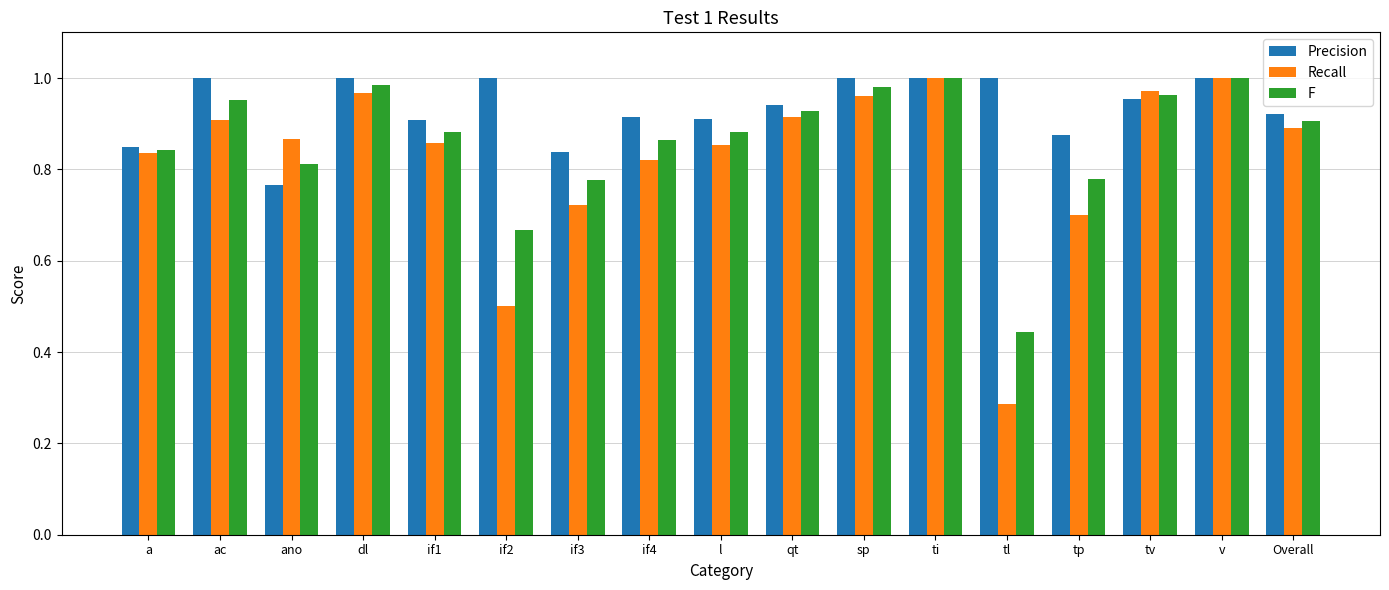

The value of Precision at if2 is 0.3. True or false?

False